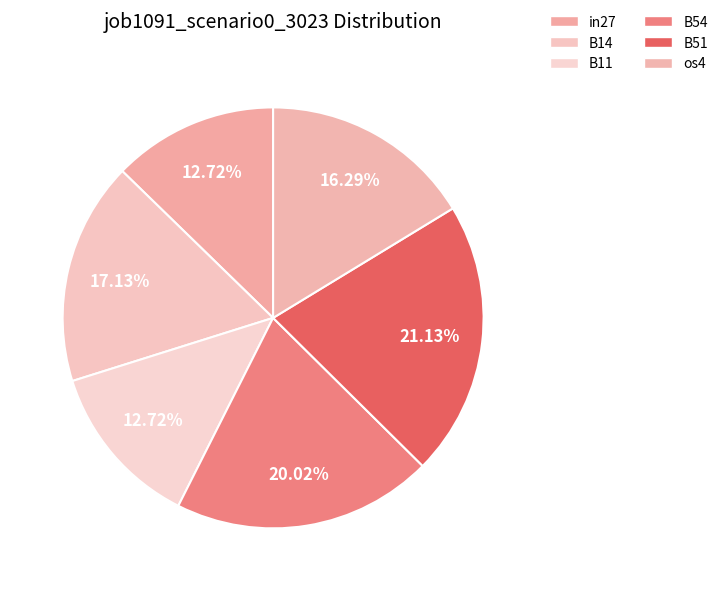

How many segments does this pie chart have?

6